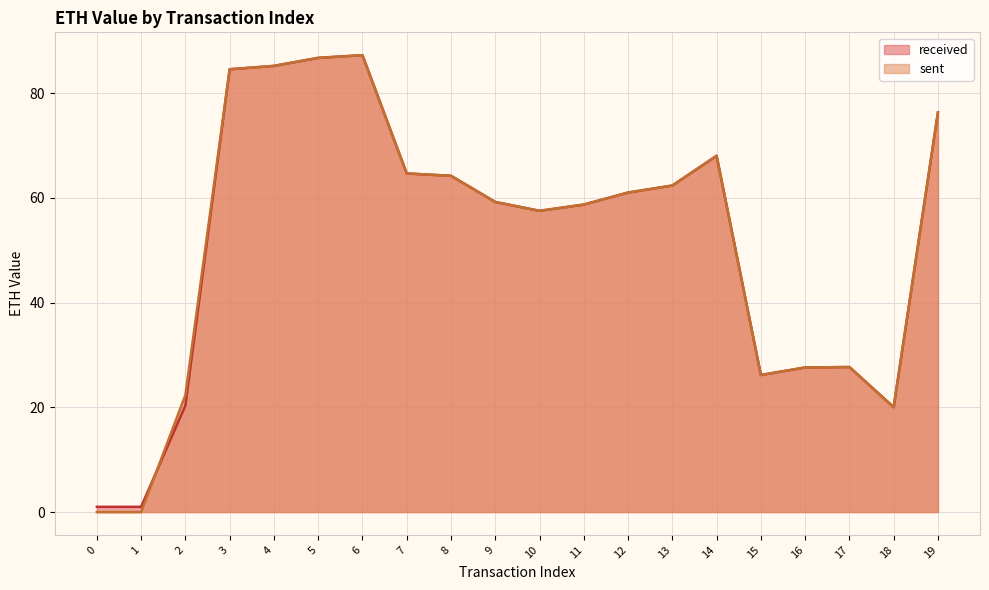

Does the chart display data point markers on the line(s)?

No